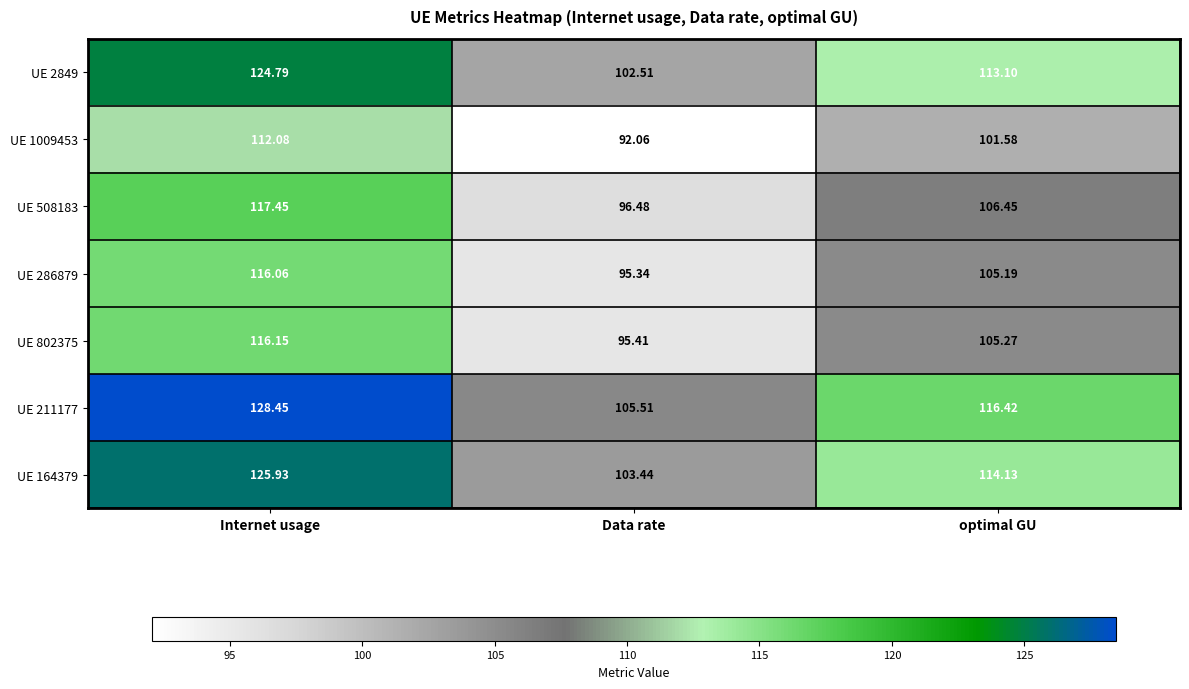

Which category has the lowest value in the UE 2849 series?

Data rate